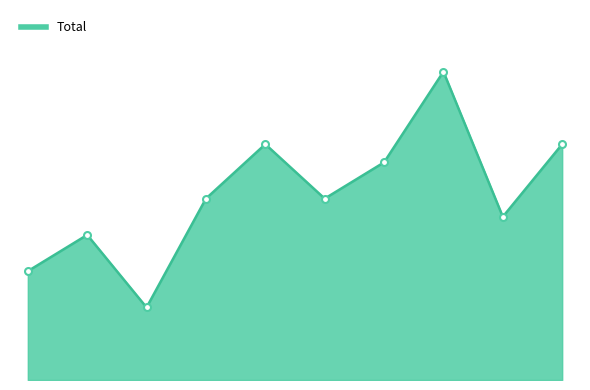

Rank the categories by value from lowest to highest.

2017, 2015, 2016, 2023, 2018, 2020, 2021, 2019, 2024, 2022